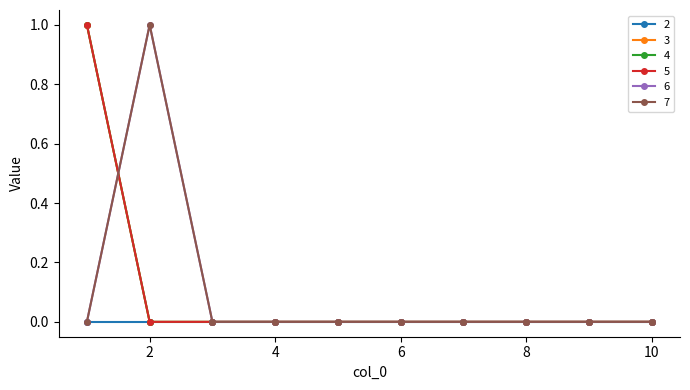

Does the chart have visible grid lines?

No